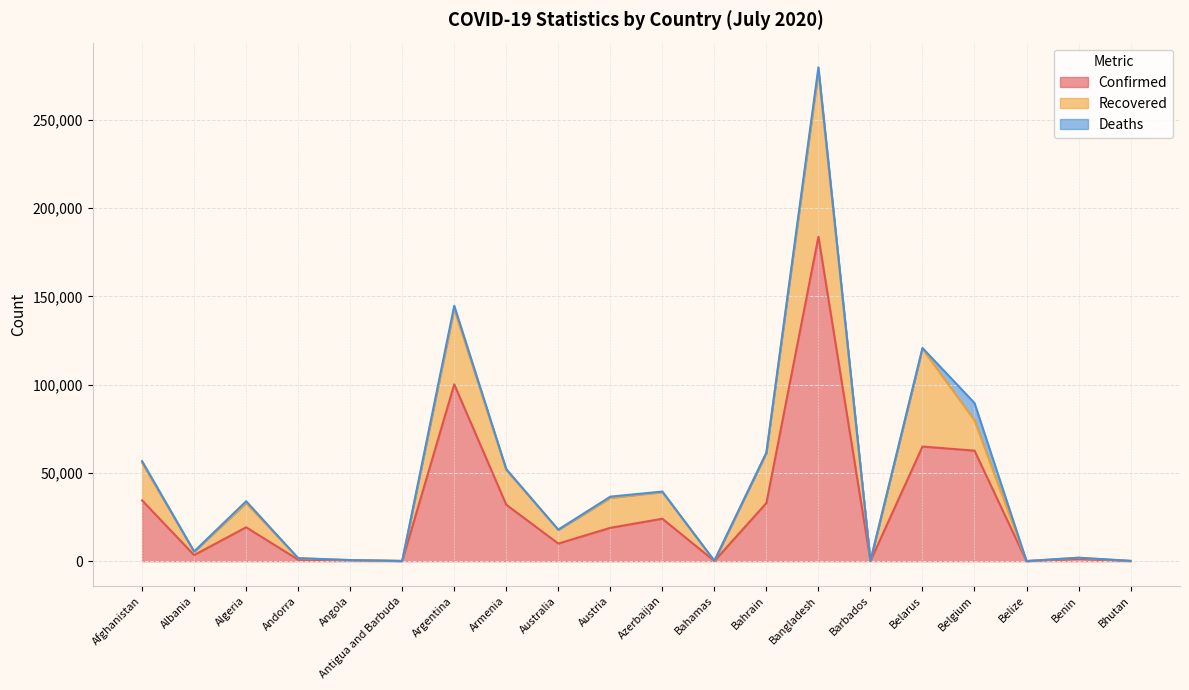

At which category is the sum across all series the highest?

Bangladesh